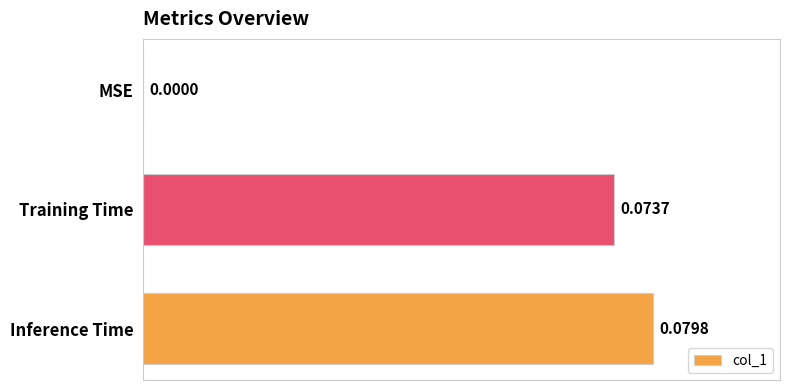

Which category has the highest value across all series?

Inference Time